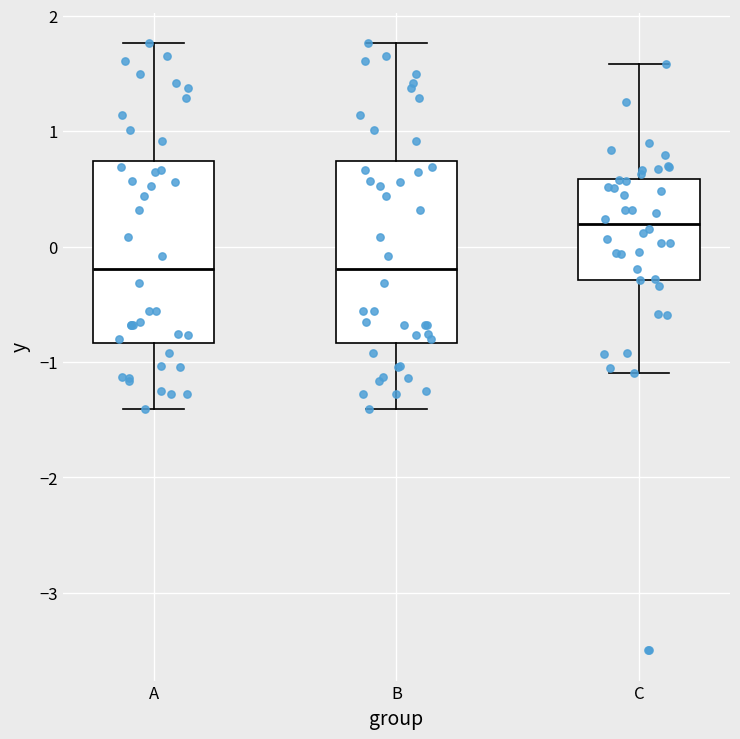

Reading left to right, read every box against the y-axis: the position of its median line, the range the box covers, and the ends of its whiskers. The values are not printed on the chart, so give them approximately, as read against the axis.

A: median -0.2, box -0.8 to 0.7, whiskers -1.4 to 1.8
B: median -0.2, box -0.8 to 0.7, whiskers -1.4 to 1.8
C: median 0.2, box -0.3 to 0.6, whiskers -1.1 to 1.6